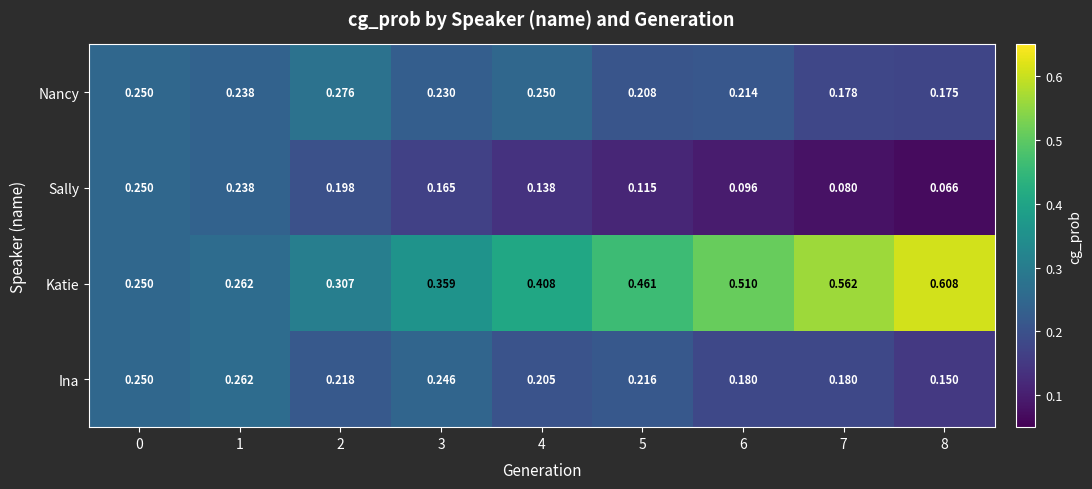

At how many categories does at least one series exceed 0?

9